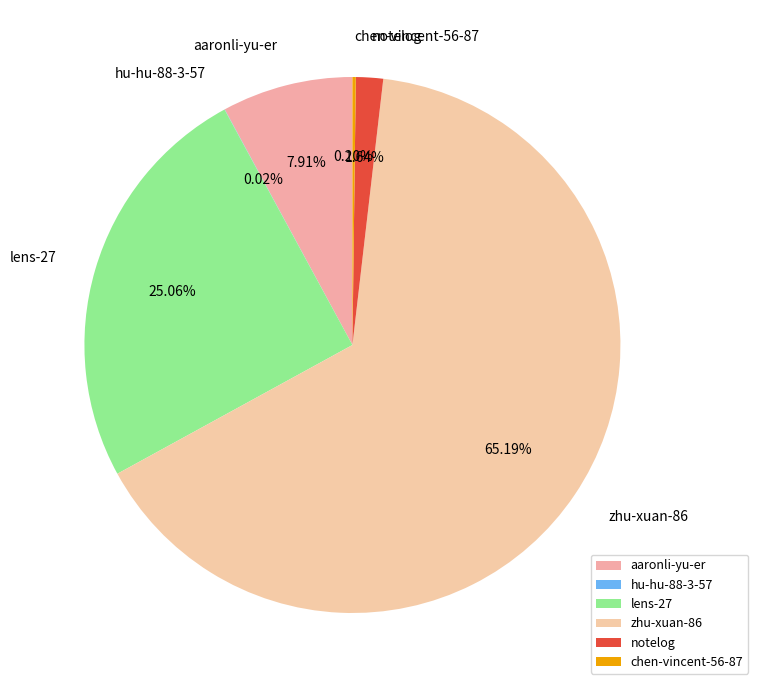

Is there any slice that represents more than half of the pie?

Yes